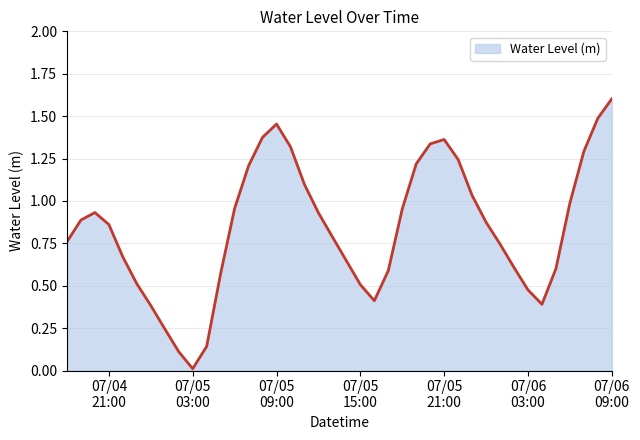

What is the maximum value shown in the chart?

1.6